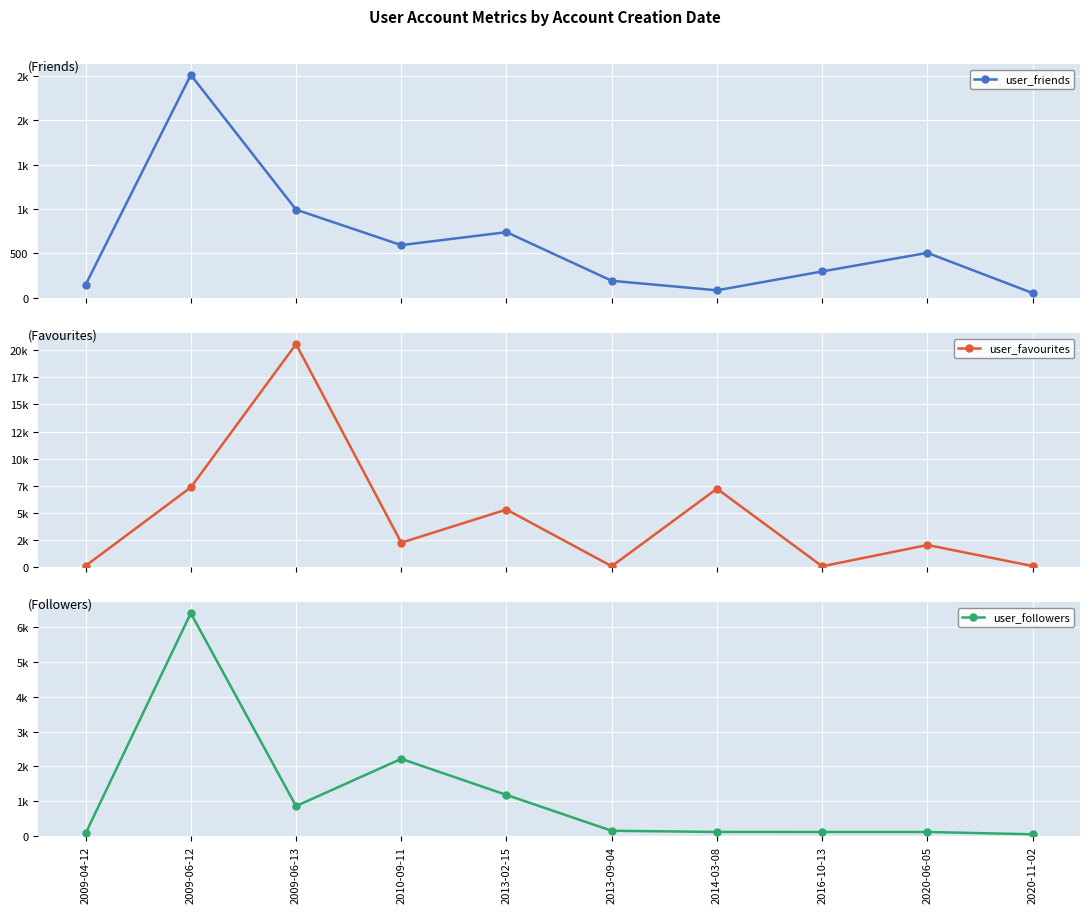

Which series has the largest range (max minus min)?

user_favourites